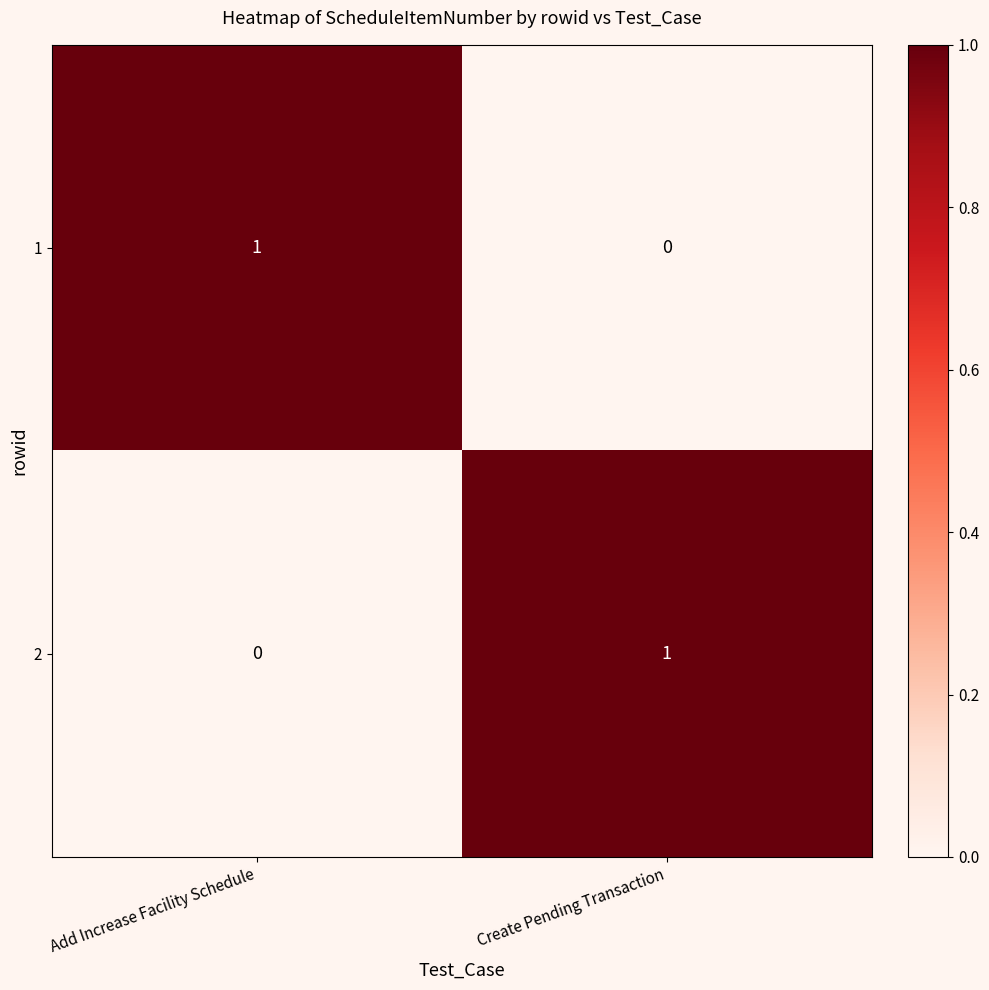

What is the total value across all series at Add Increase Facility Schedule?

1